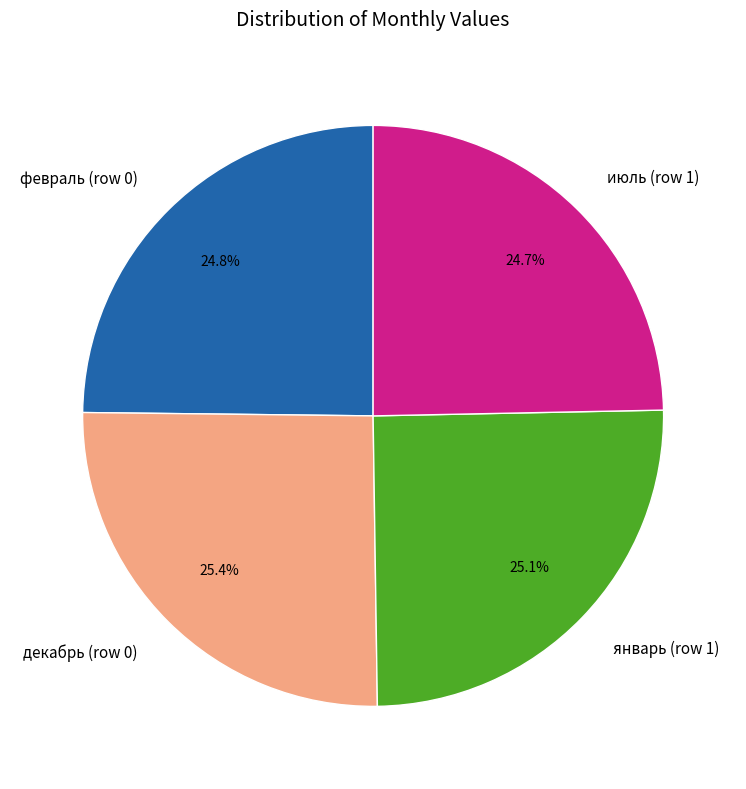

True or false: декабрь (row 0) accounts for 25% of the total.

True